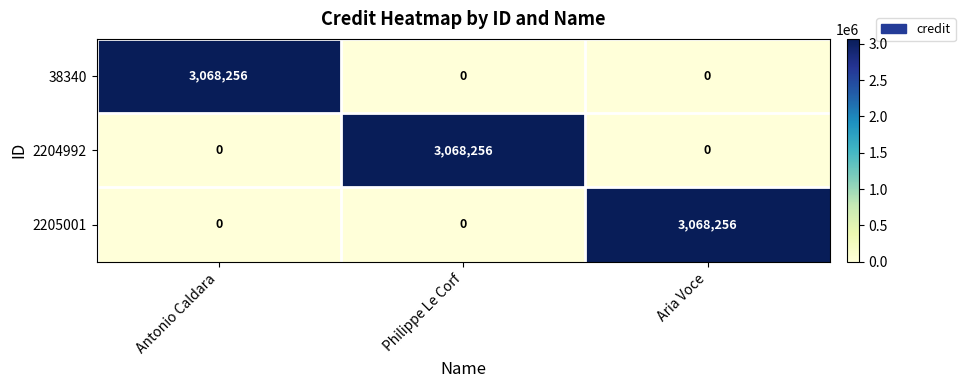

What is the difference between the 38340 values at Antonio Caldara and Aria Voce?

3068256